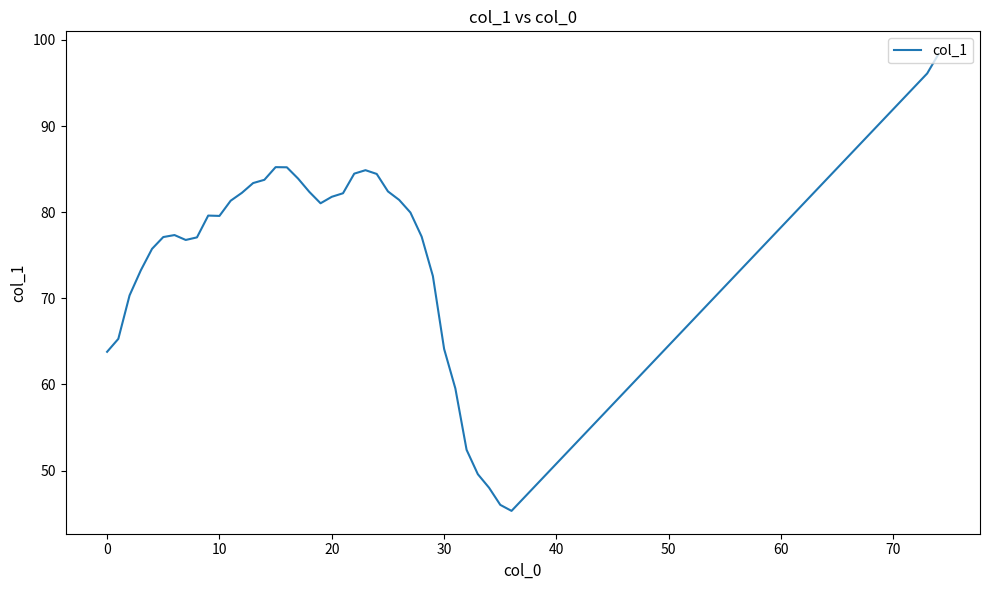

What is the minimum value shown in the chart?

45.3